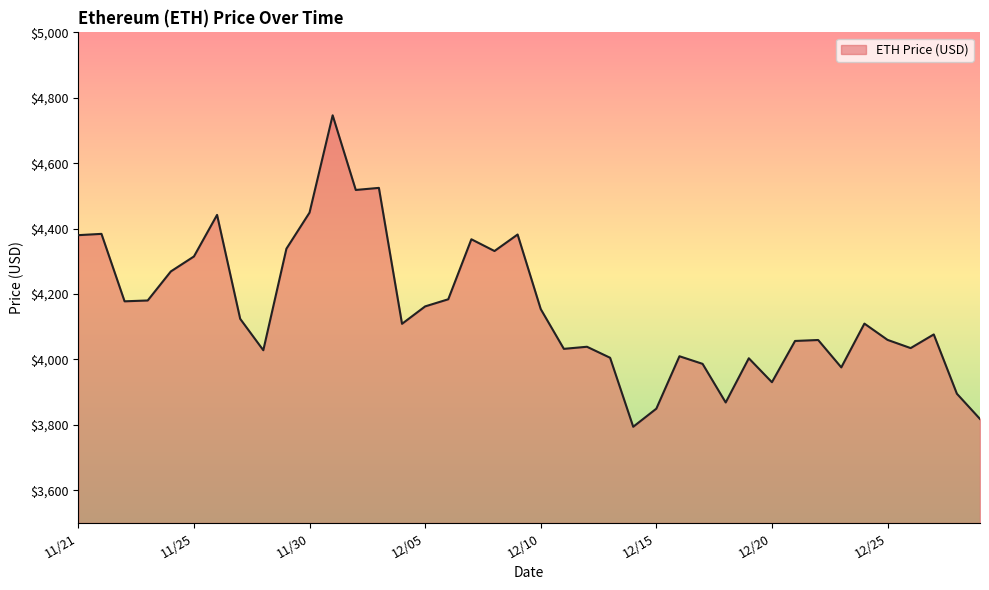

What is the difference between the maximum and minimum values?

952.1